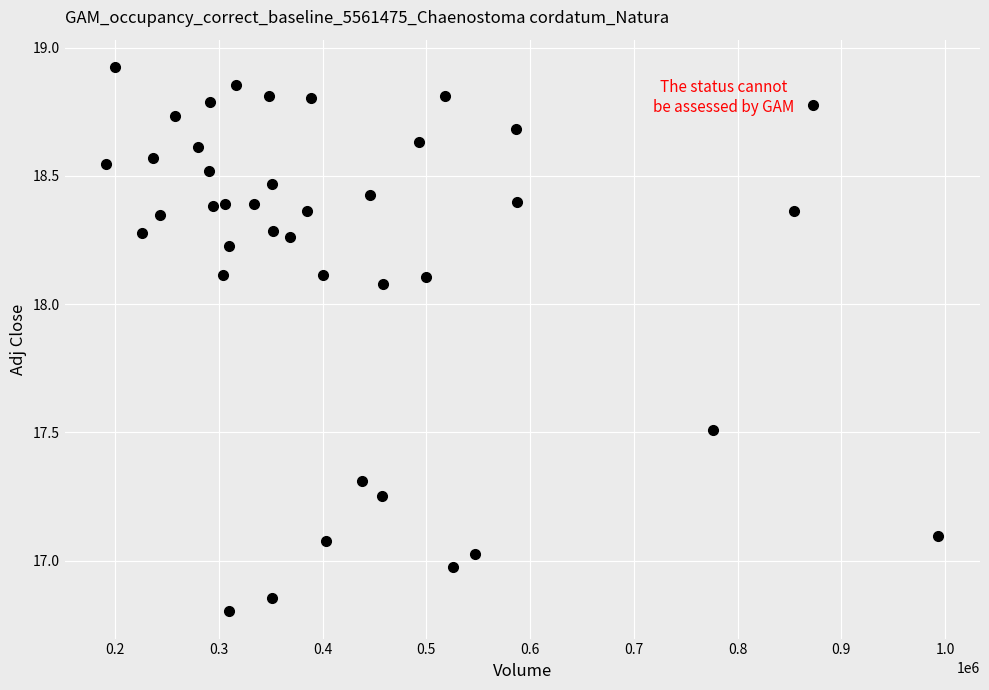

What is the range of Y values (max minus min)?

2.1